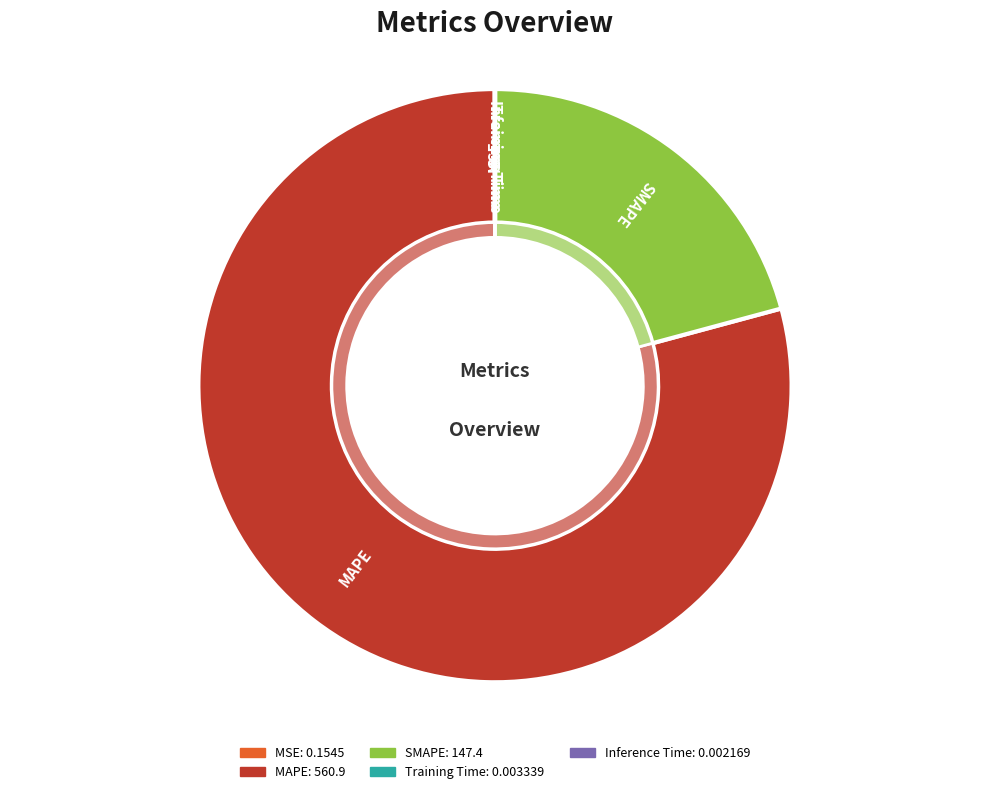

Which category has the smallest portion of the pie?

Inference Time